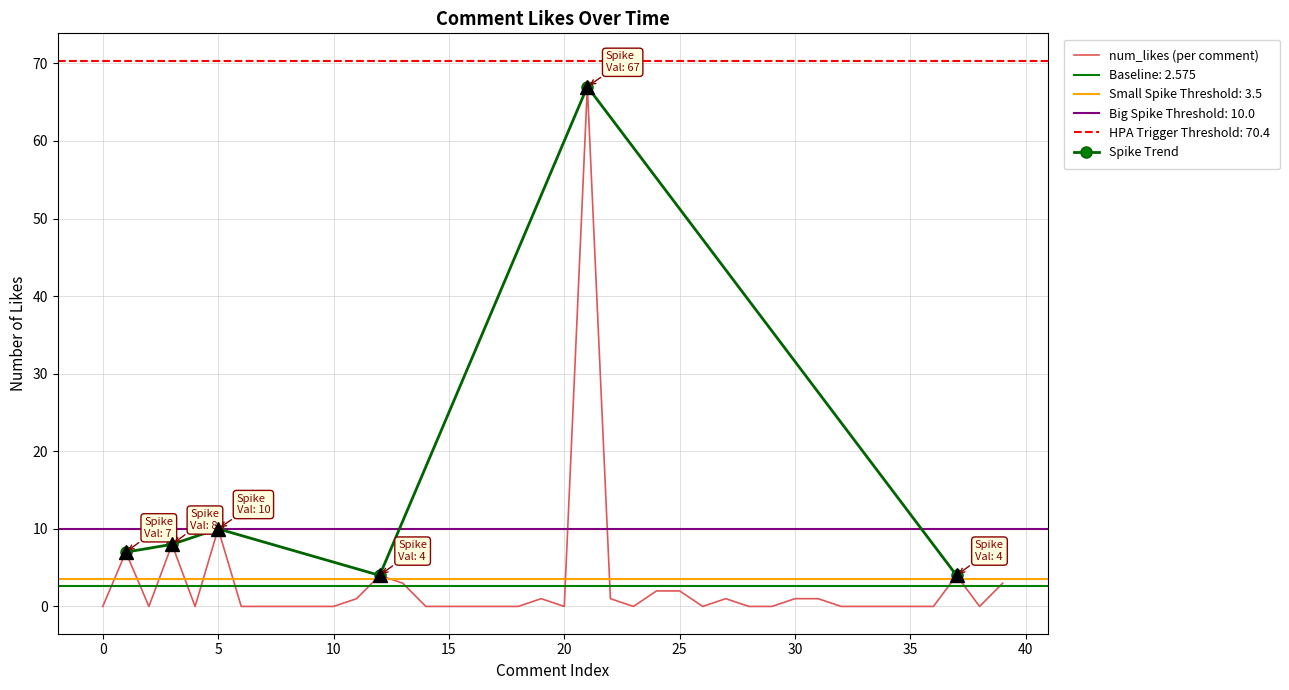

What is the maximum value for num_likes (per comment)?

67